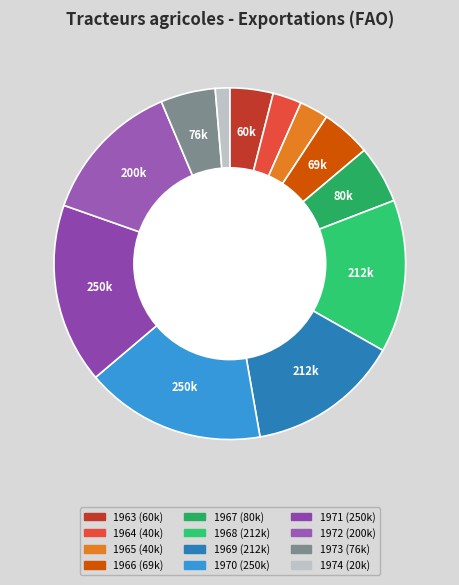

True or false: 1965 accounts for 11% of the total.

False